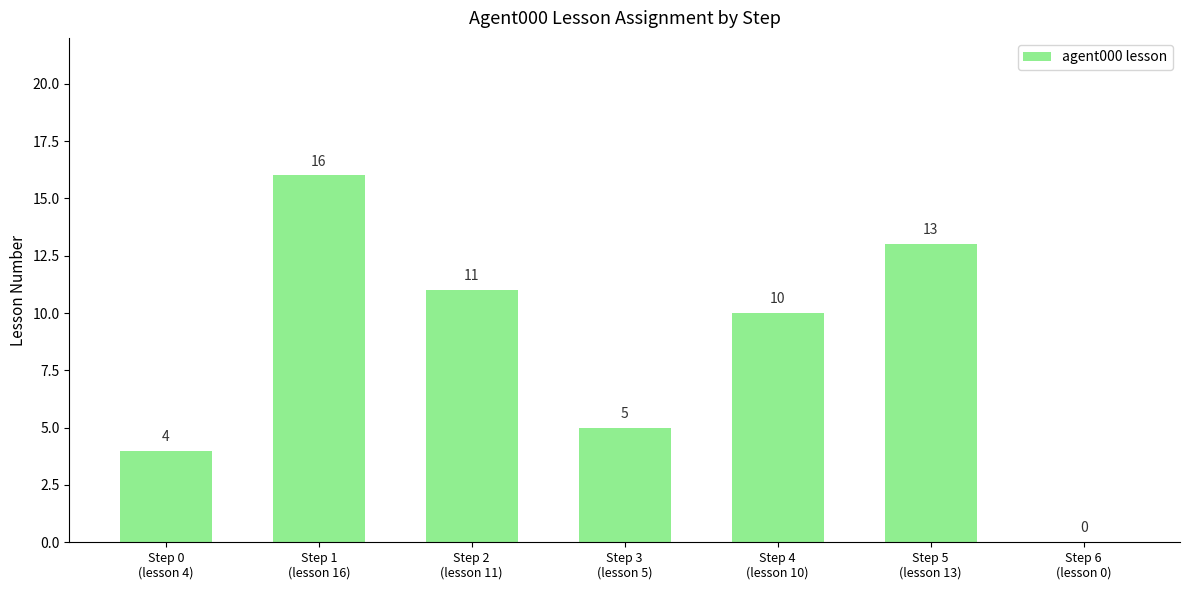

Reading right to left, list all the values displayed in this chart.

0	13	10	5	11	16	4